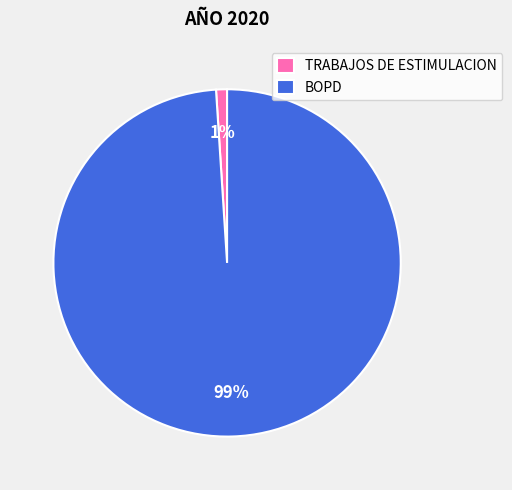

Rank the categories by value from lowest to highest.

TRABAJOS DE ESTIMULACION, BOPD